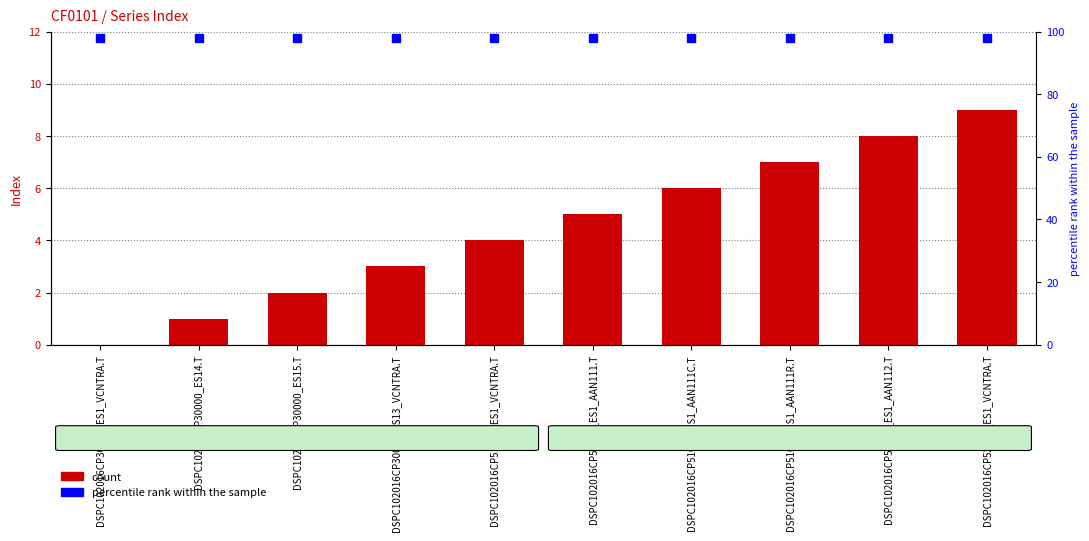

List the labels in order of value, smallest first.

DSPC102016CP30000_ES1_VCNTRA.T, DSPC102016CP30000_ES14.T, DSPC102016CP30000_ES15.T, DSPC102016CP30000_ES13_VCNTRA.T, DSPC102016CP51000_ES1_VCNTRA.T, DSPC102016CP51000_ES1_AAN111.T, DSPC102016CP51000_ES1_AAN111C.T, DSPC102016CP51000_ES1_AAN111R.T, DSPC102016CP51000_ES1_AAN112.T, DSPC102016CP52P53_ES1_VCNTRA.T